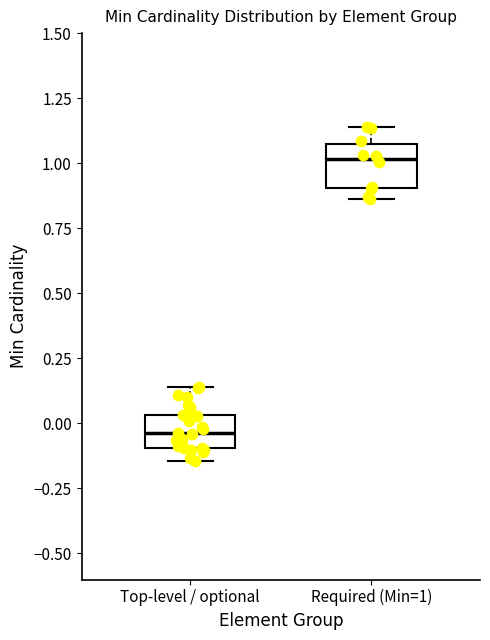

Where does the upper whisker of the box for Top-level / optional end on the y-axis? The values are not printed on the chart, so give them approximately, as read against the axis.

0.15